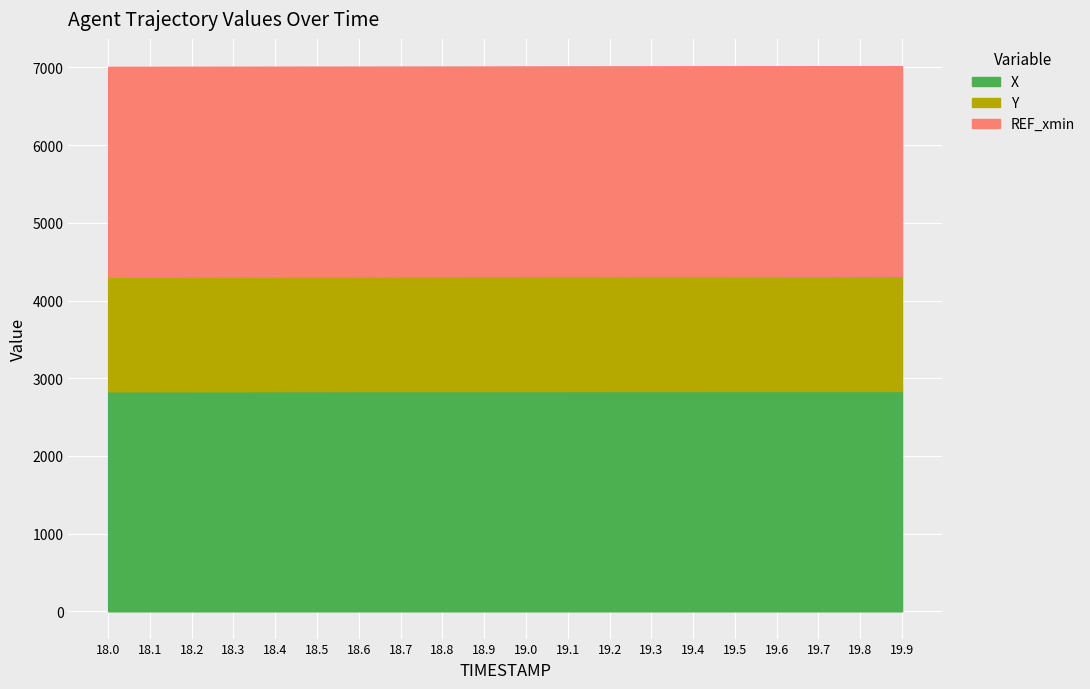

What is the highest value of the X series?

2835.4